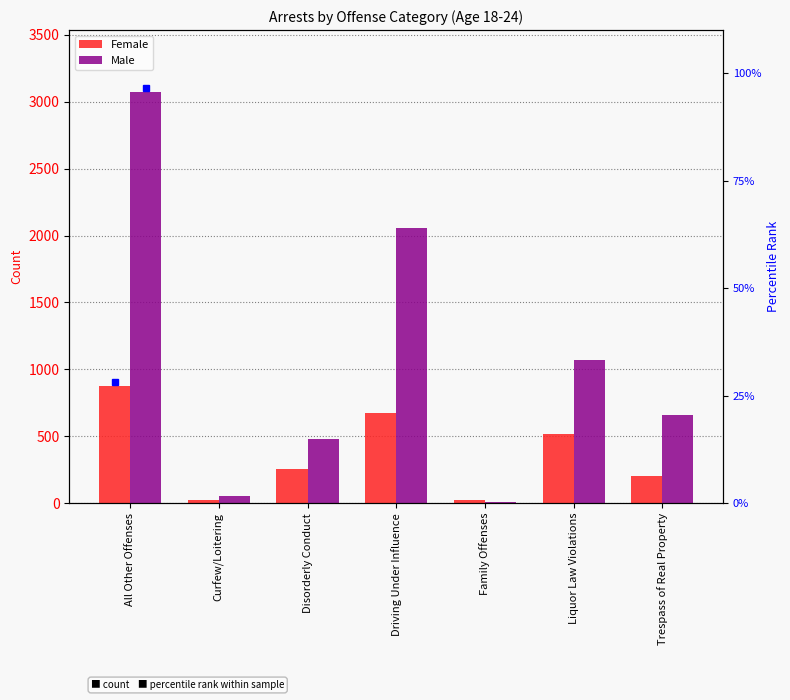

How many bars are there in total?

14